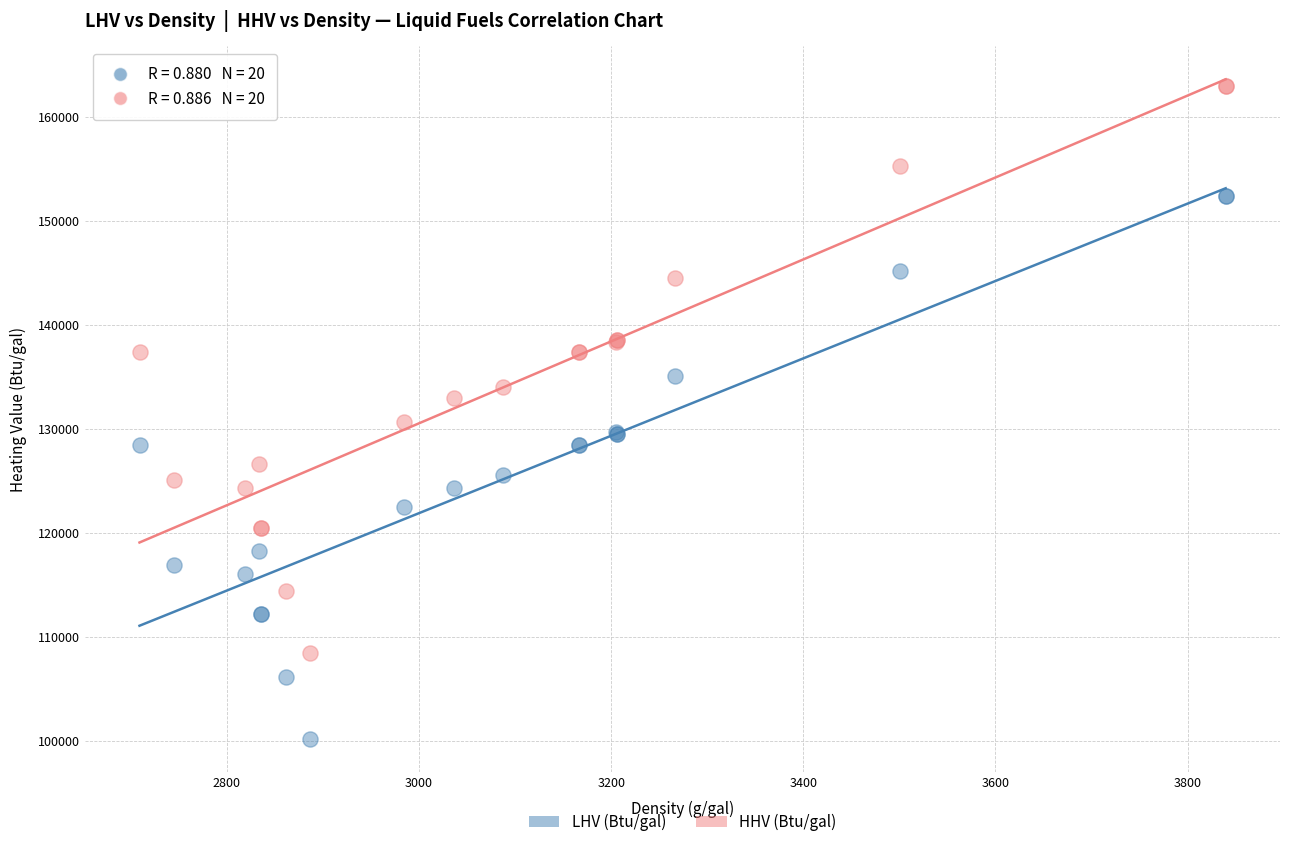

What is the X range (max minus min) for the scatter plot?

1130.7